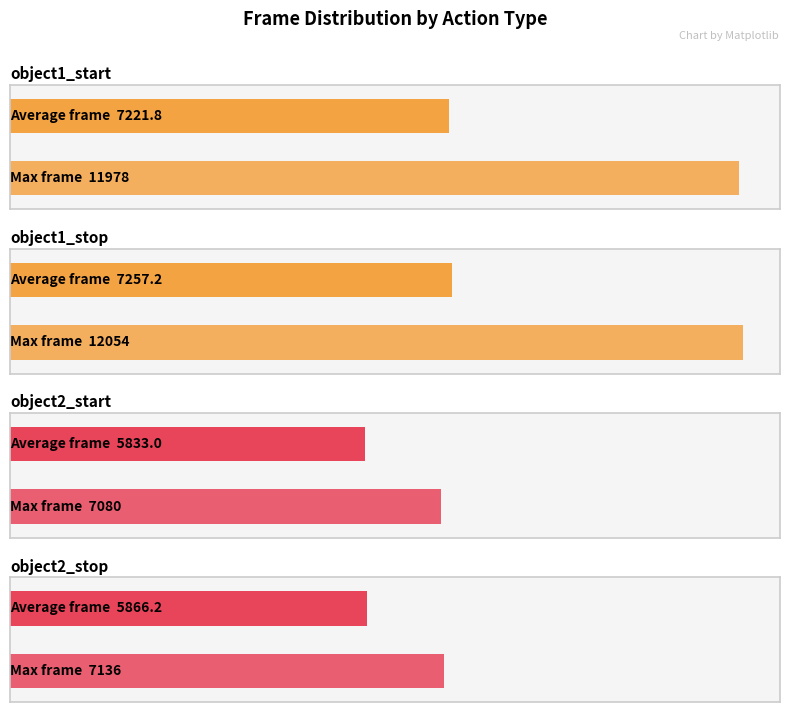

Is the value of object1_stop at object2_start greater than the value of object1_start at object2_stop?

No